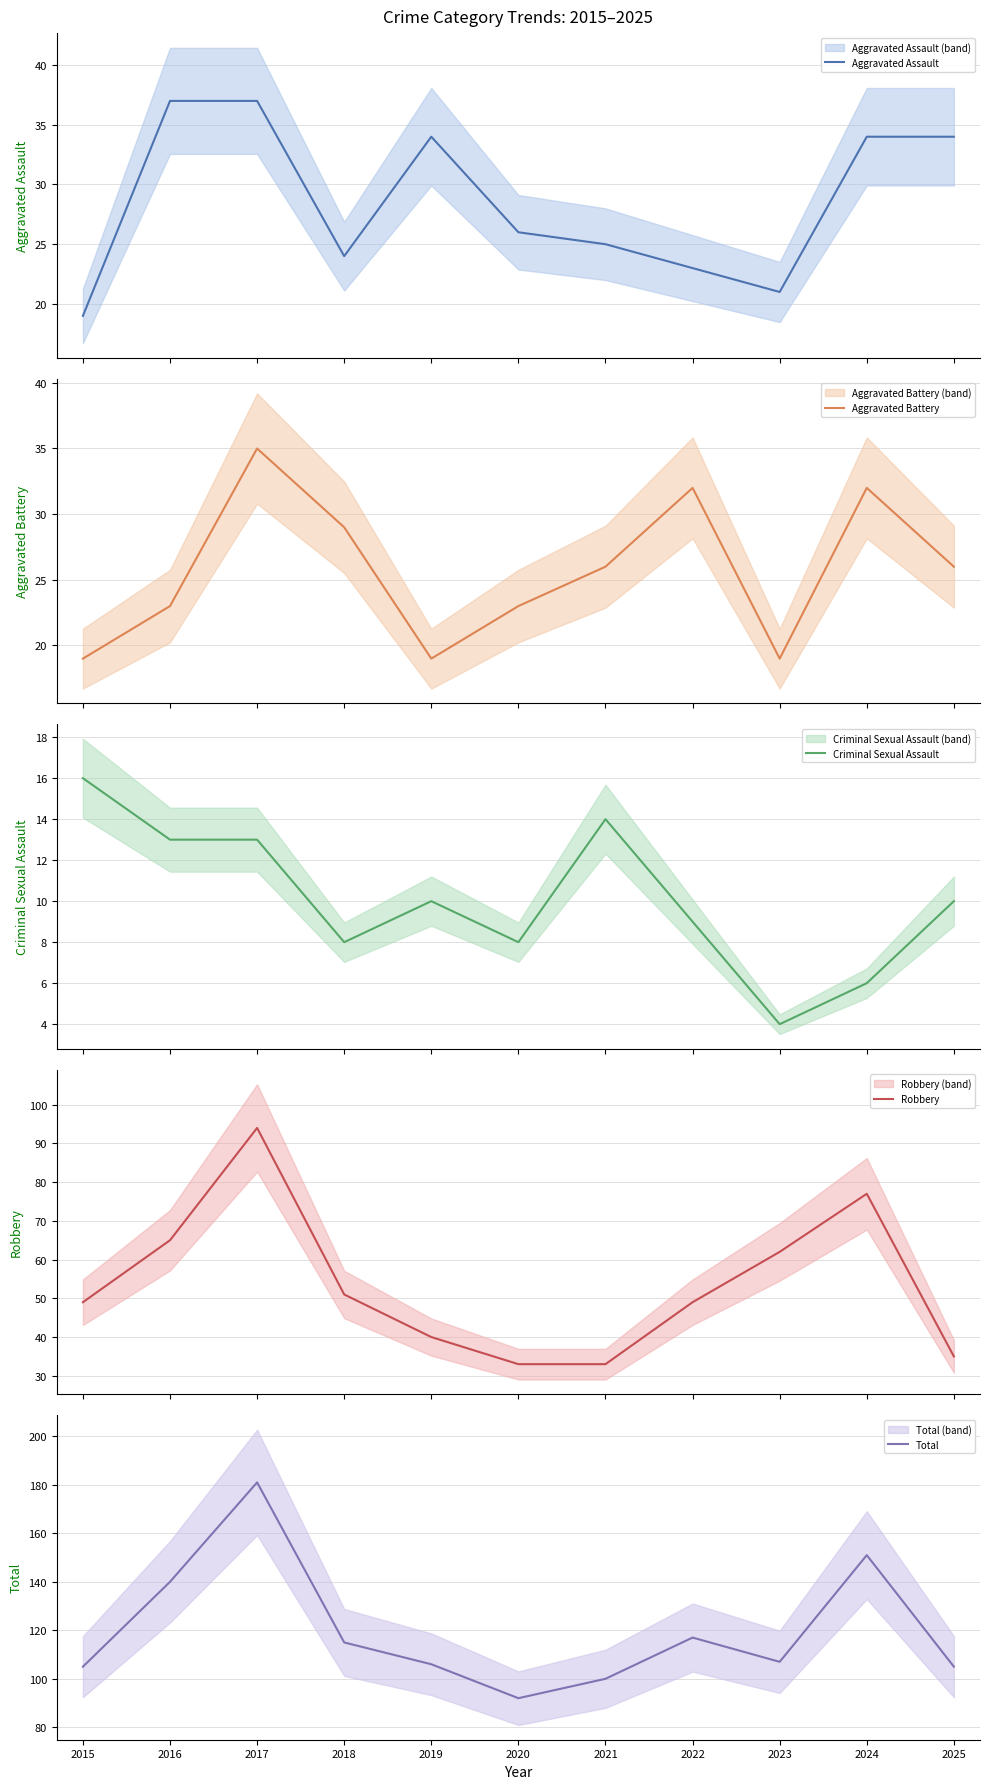

The Aggravated Battery series shows 14 at 2025. True or false?

False